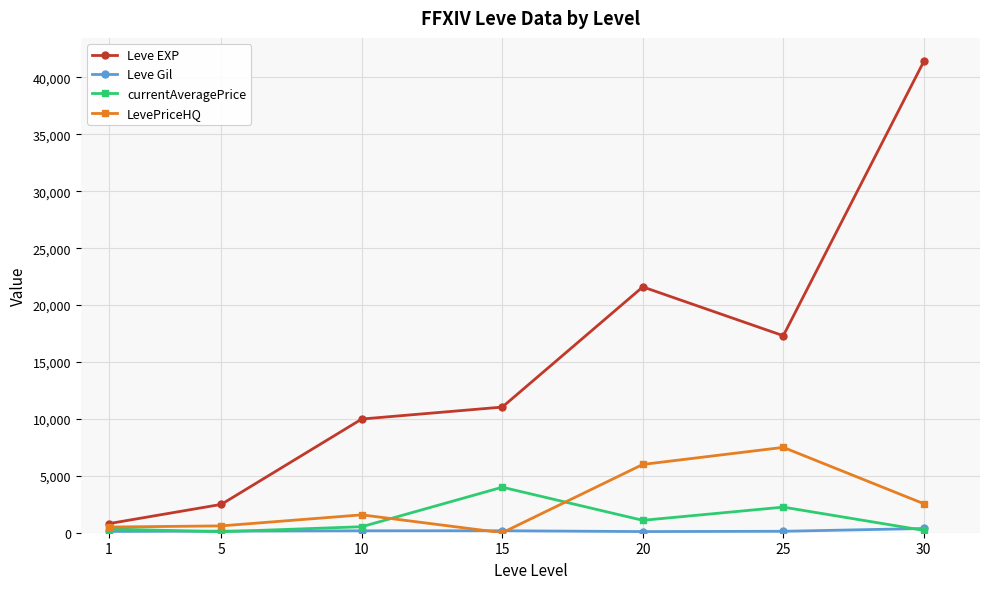

The value of LevePriceHQ at 10 is 1570. True or false?

True